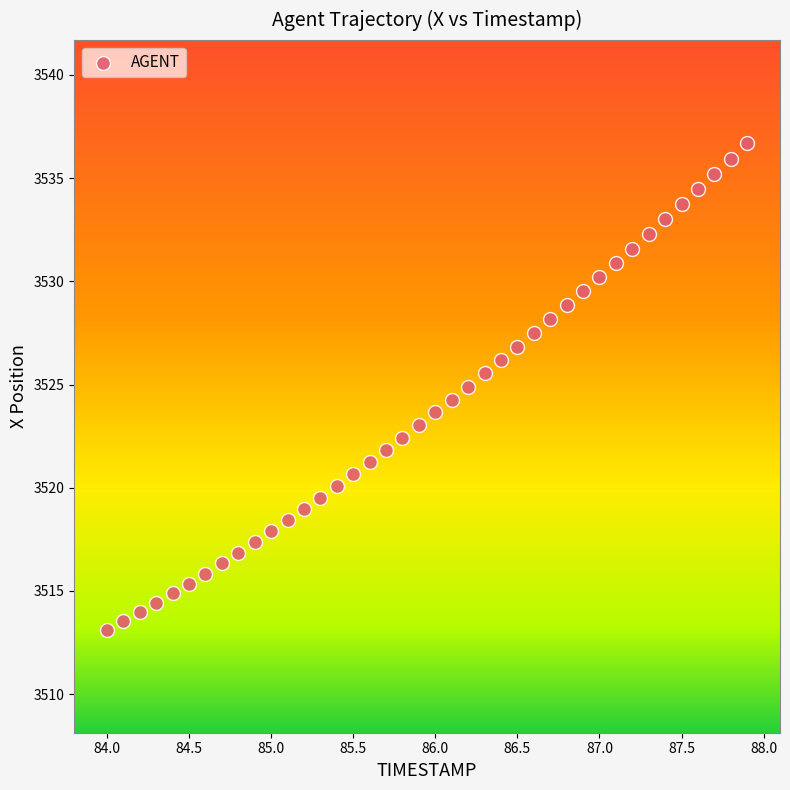

What is the range of Y values (max minus min)?

23.6